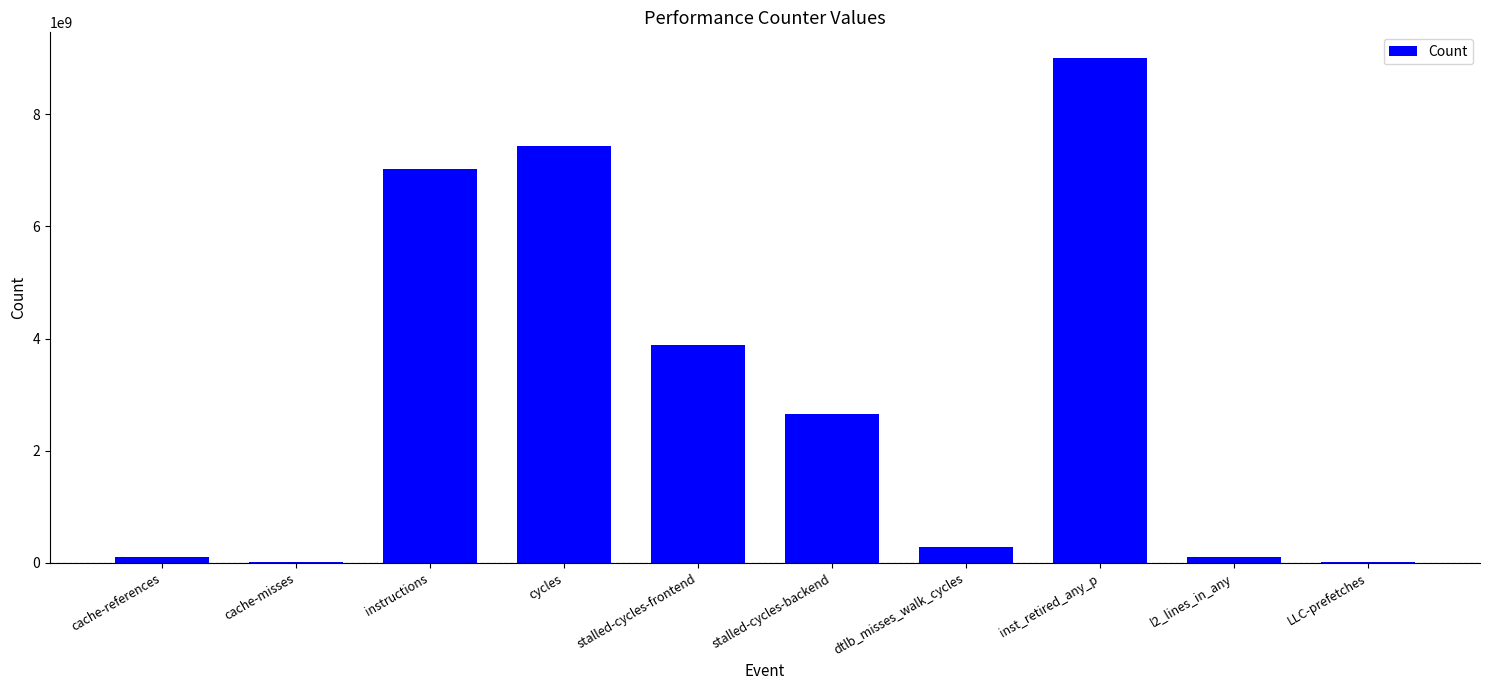

How many data points does each series have?

10